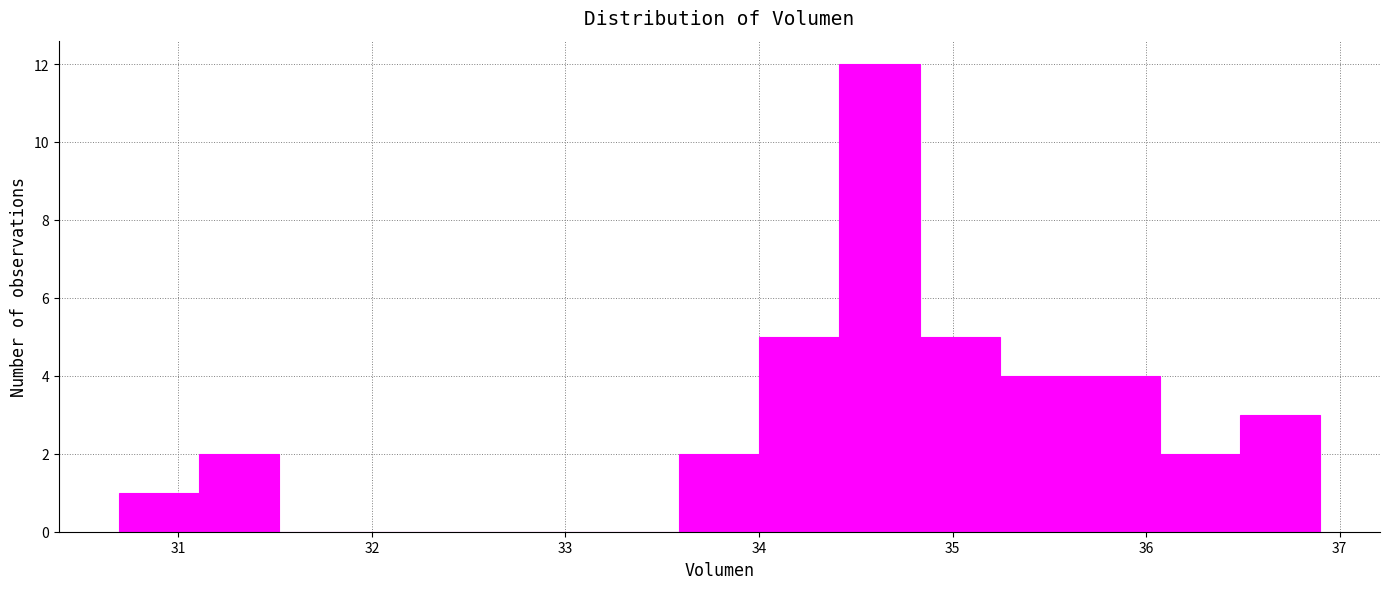

Reading left to right, transcribe this chart: for each bar, give the range it covers on the x-axis and its height. Neither the bar edges nor the heights are printed on the chart, so give them approximately, as read against the axes.

30.7 to 31.1: 1
31.1 to 31.5: 2
31.5 to 31.9: 0
31.9 to 32.3: 0
32.3 to 32.8: 0
32.8 to 33.2: 0
33.2 to 33.6: 0
33.6 to 34.0: 2
34.0 to 34.4: 5
34.4 to 34.8: 12
34.8 to 35.2: 5
35.2 to 35.7: 4
35.7 to 36.1: 4
36.1 to 36.5: 2
36.5 to 36.9: 3